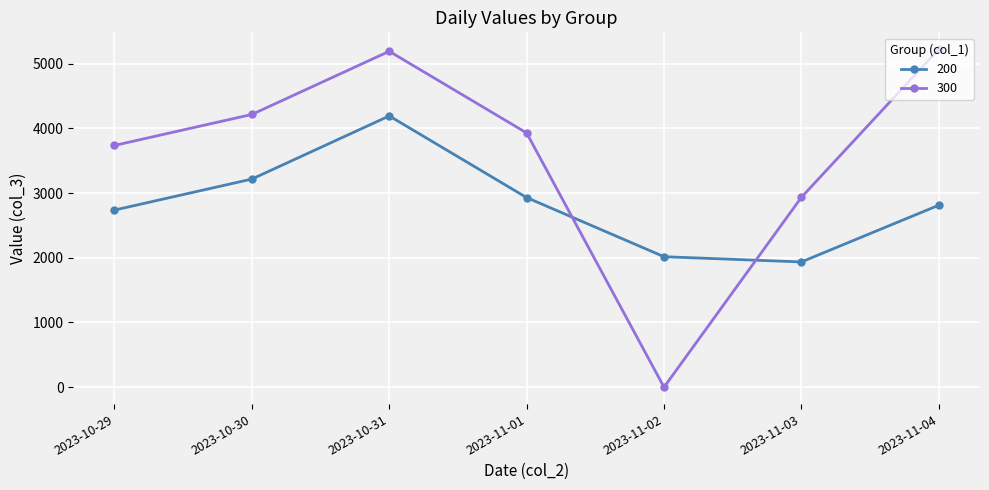

Is the value of 200 at 2023-11-03 greater than the value of 300 at 2023-11-03?

No